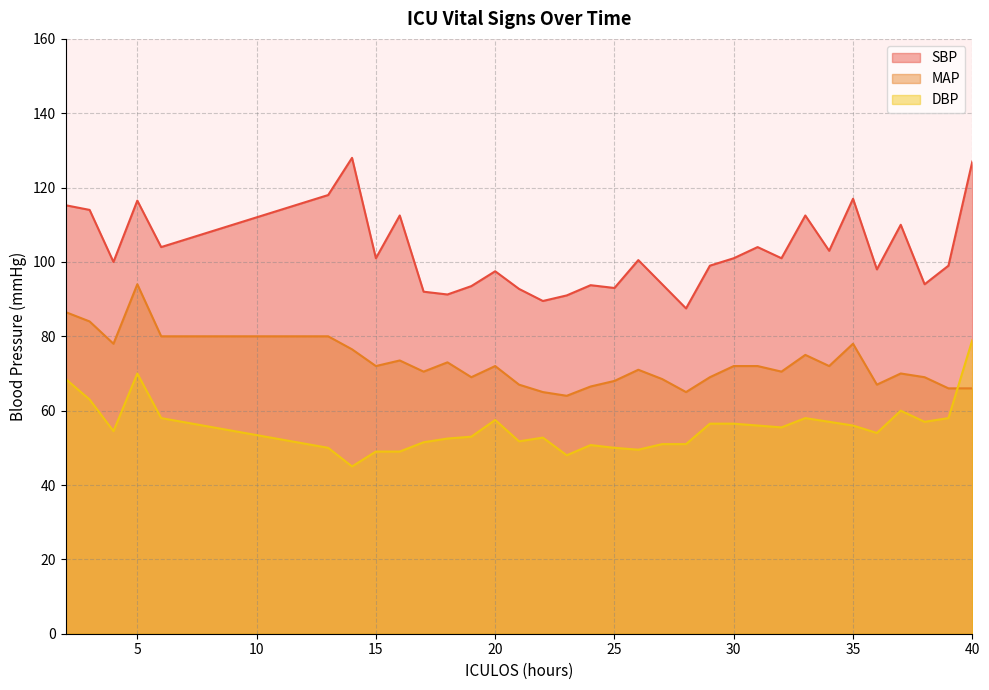

What is the total value across all series at 15?

222.0